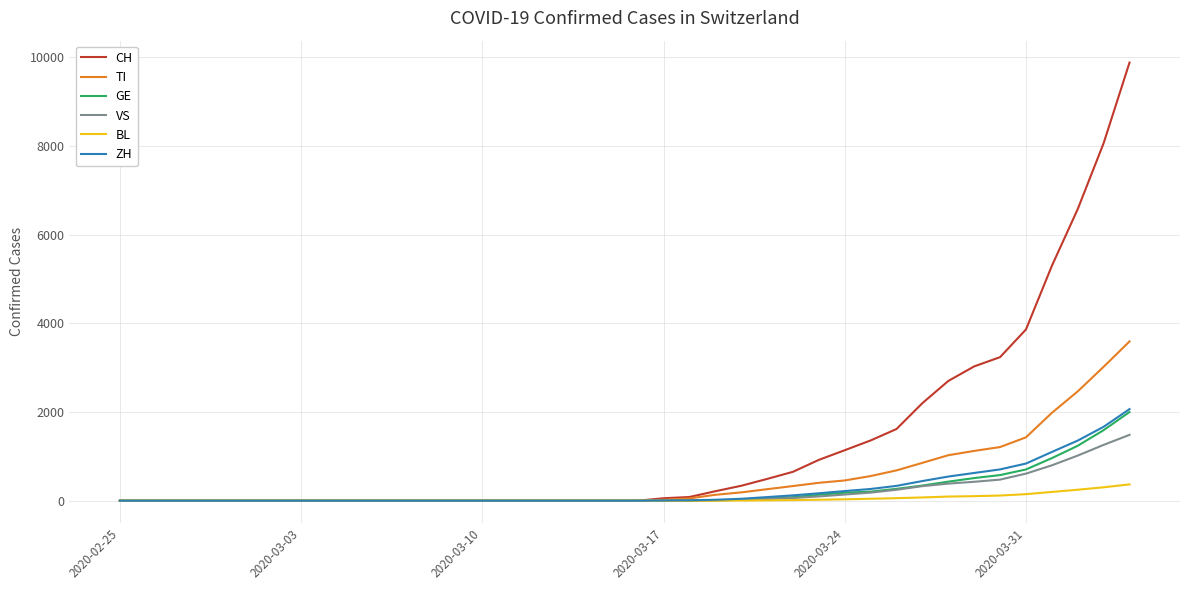

How many categories are shown in the chart?

40